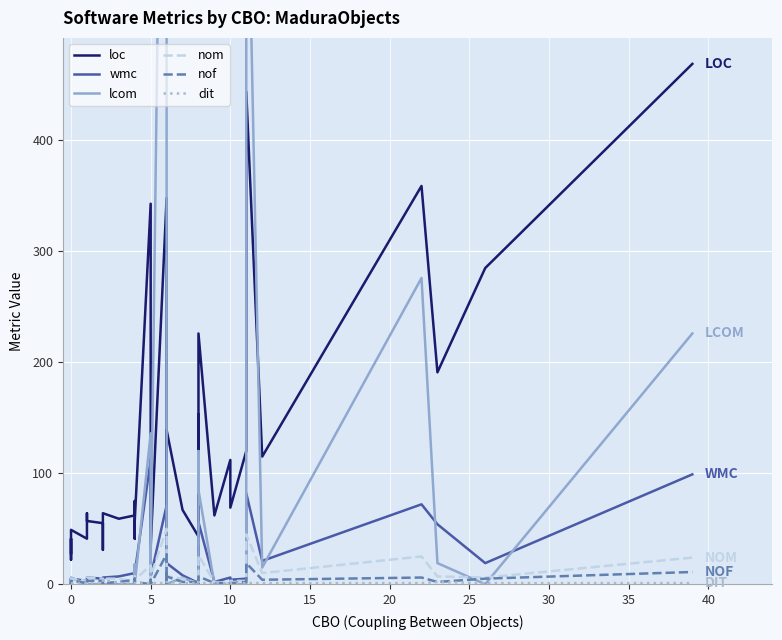

How many lines are shown in the chart?

6